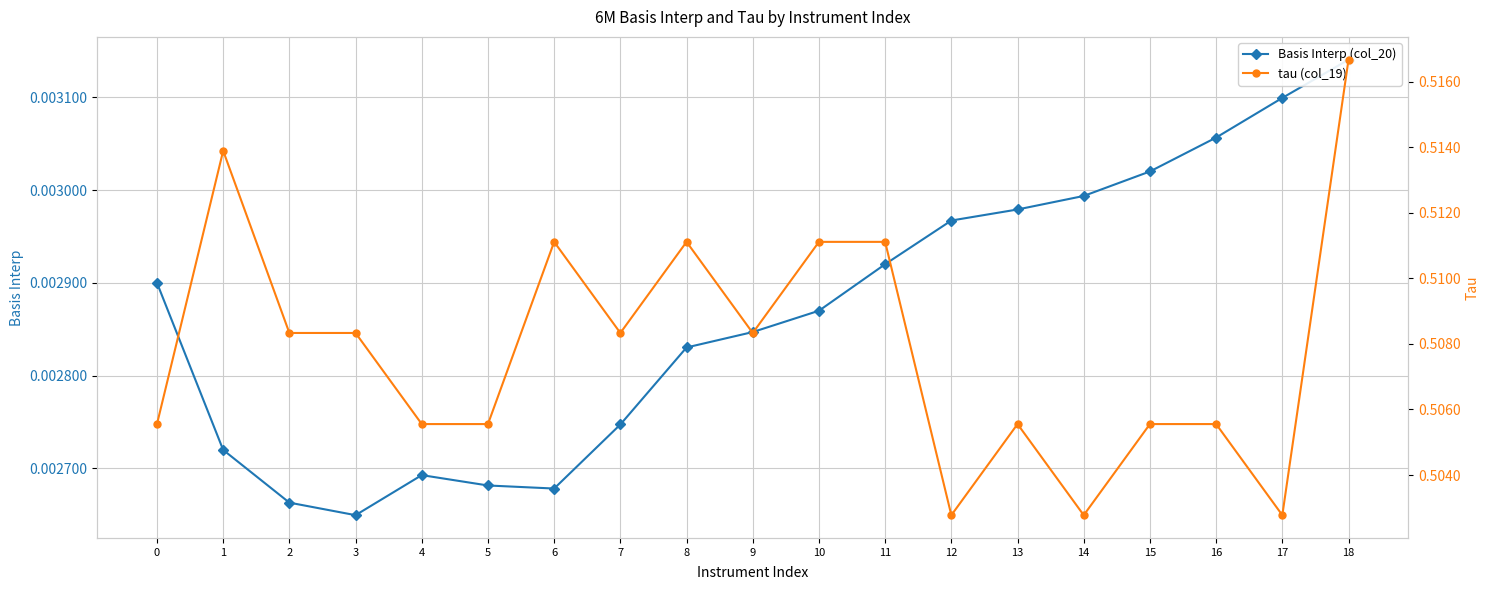

List the labels in order of Basis Interp (col_20) value, largest first.

18, 17, 16, 15, 14, 13, 12, 11, 0, 10, 9, 8, 7, 1, 4, 5, 6, 2, 3